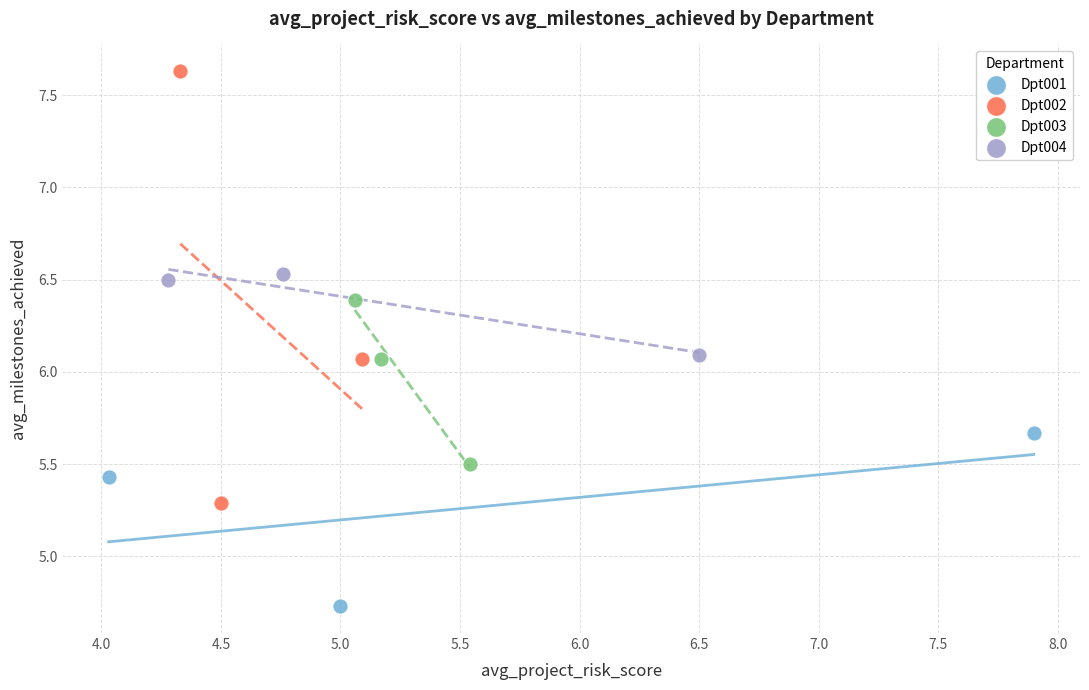

Which series contains the highest Y value?

Dpt002